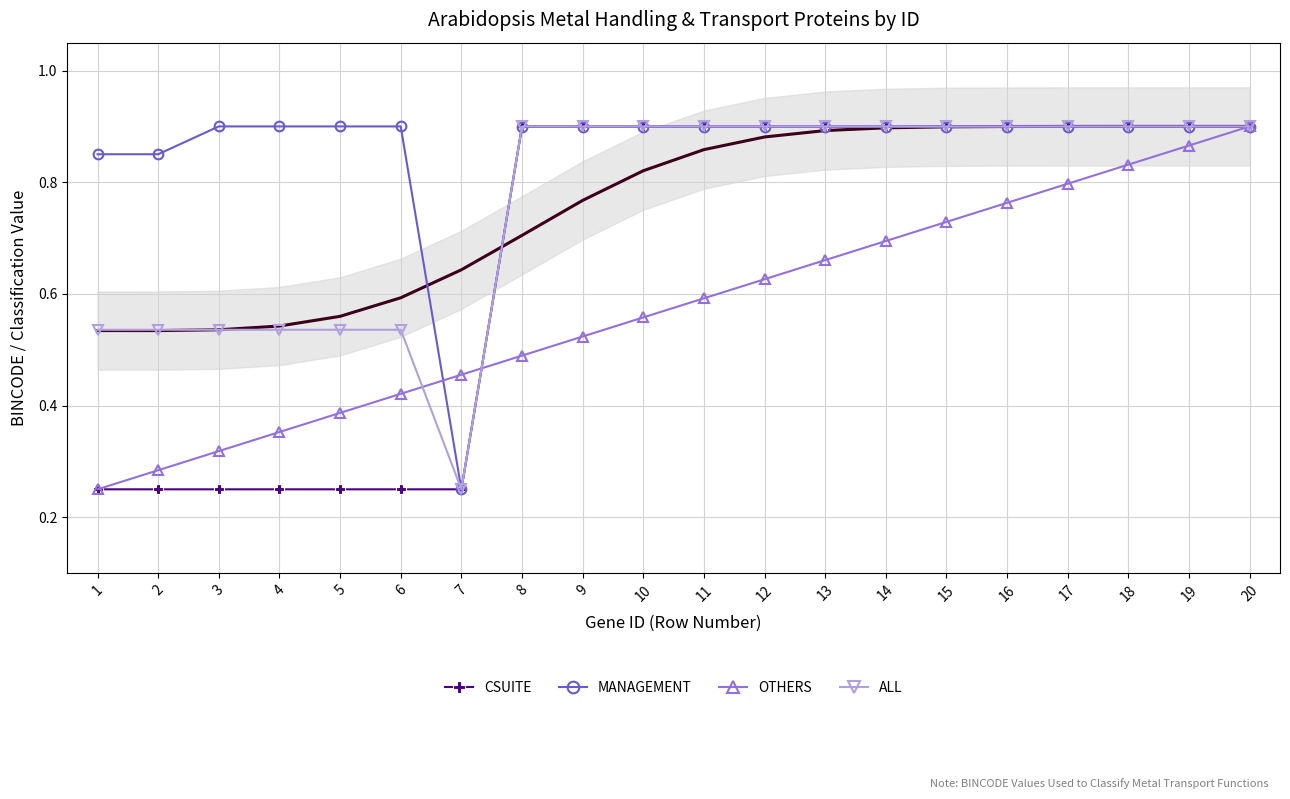

What is the spread (max minus min) of values at 8?

0.4